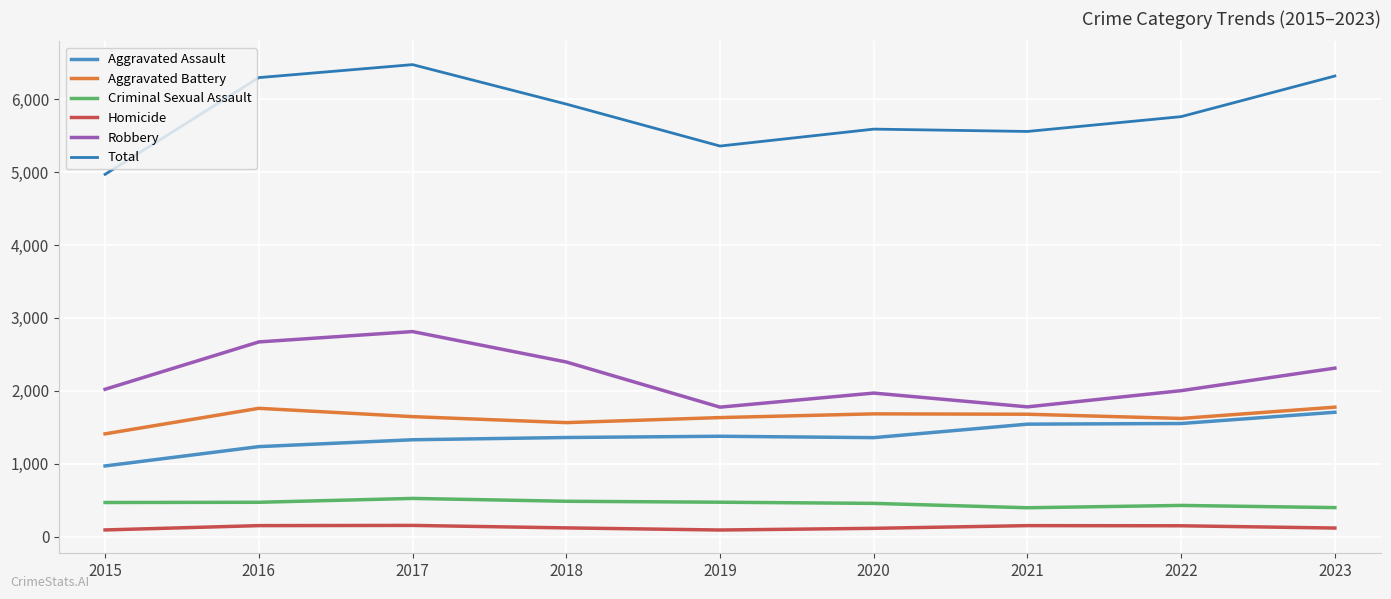

Which has a higher value, 2021 or 2018?

2021